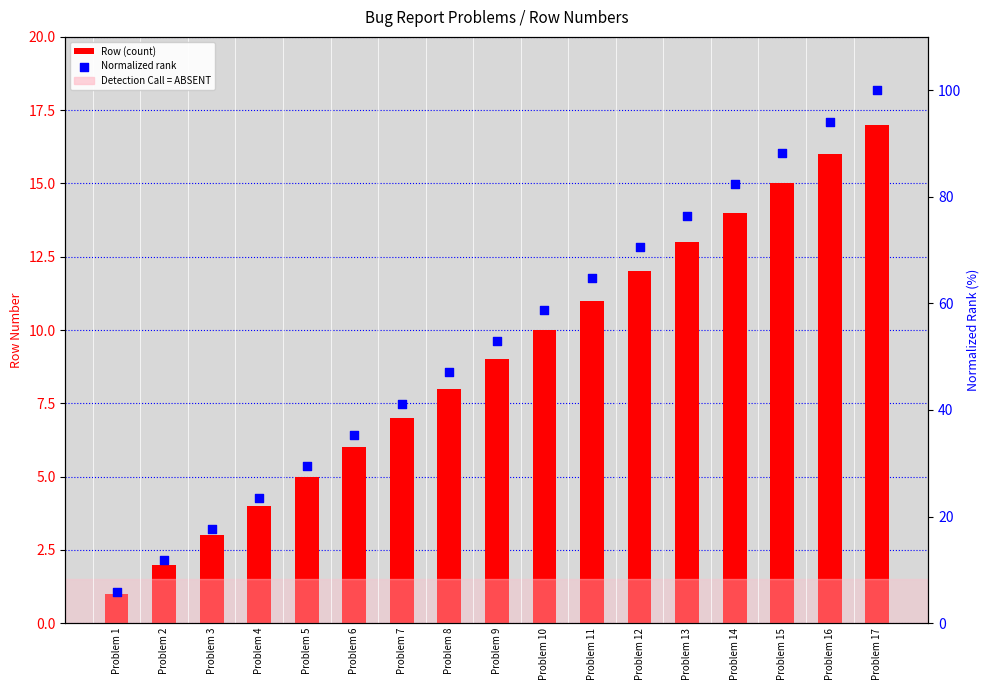

At which category is the sum across all series the highest?

Problem 17